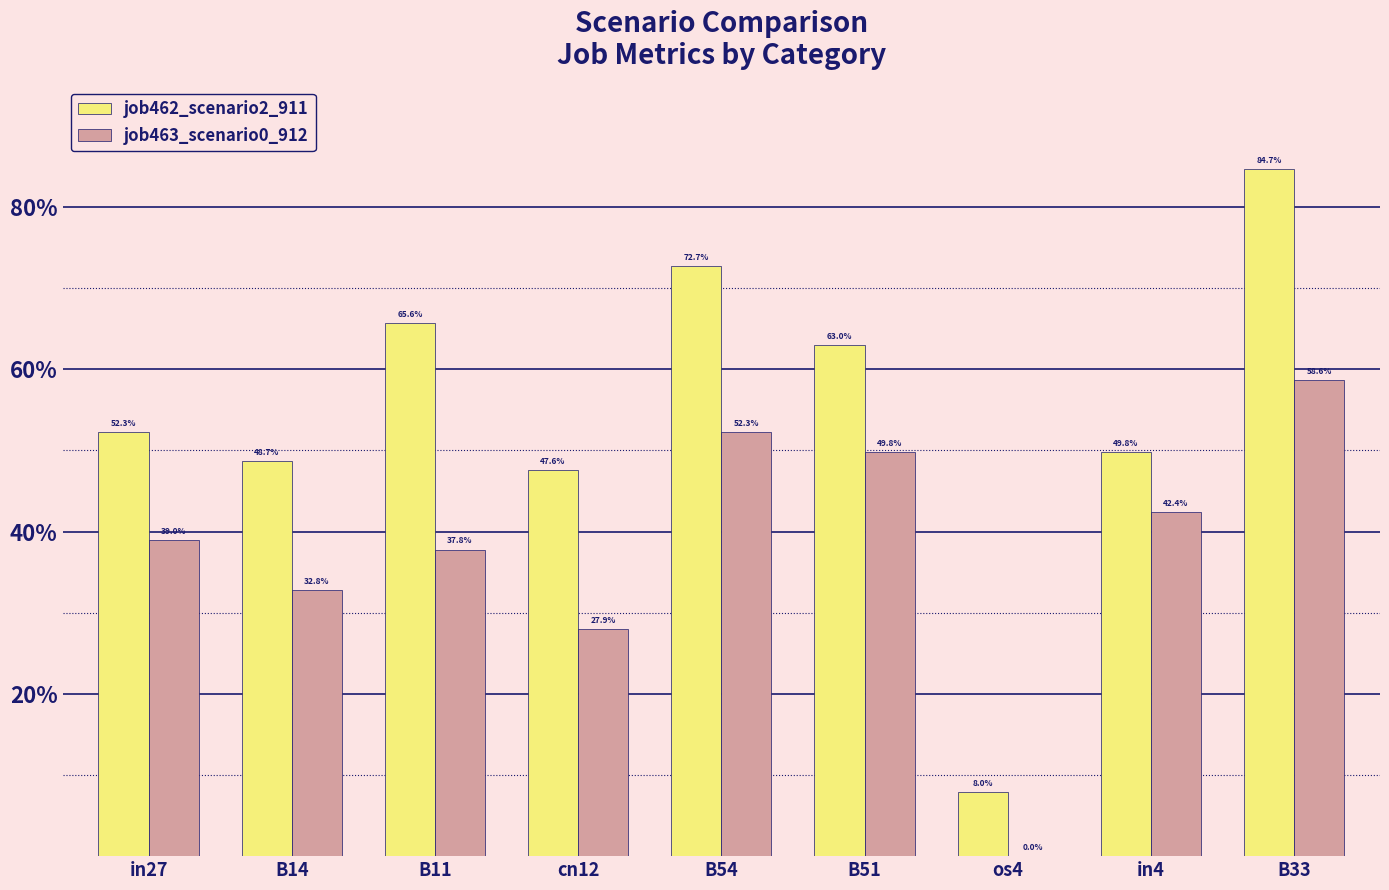

What are all the series names shown in the legend?

job462_scenario2_911, job463_scenario0_912